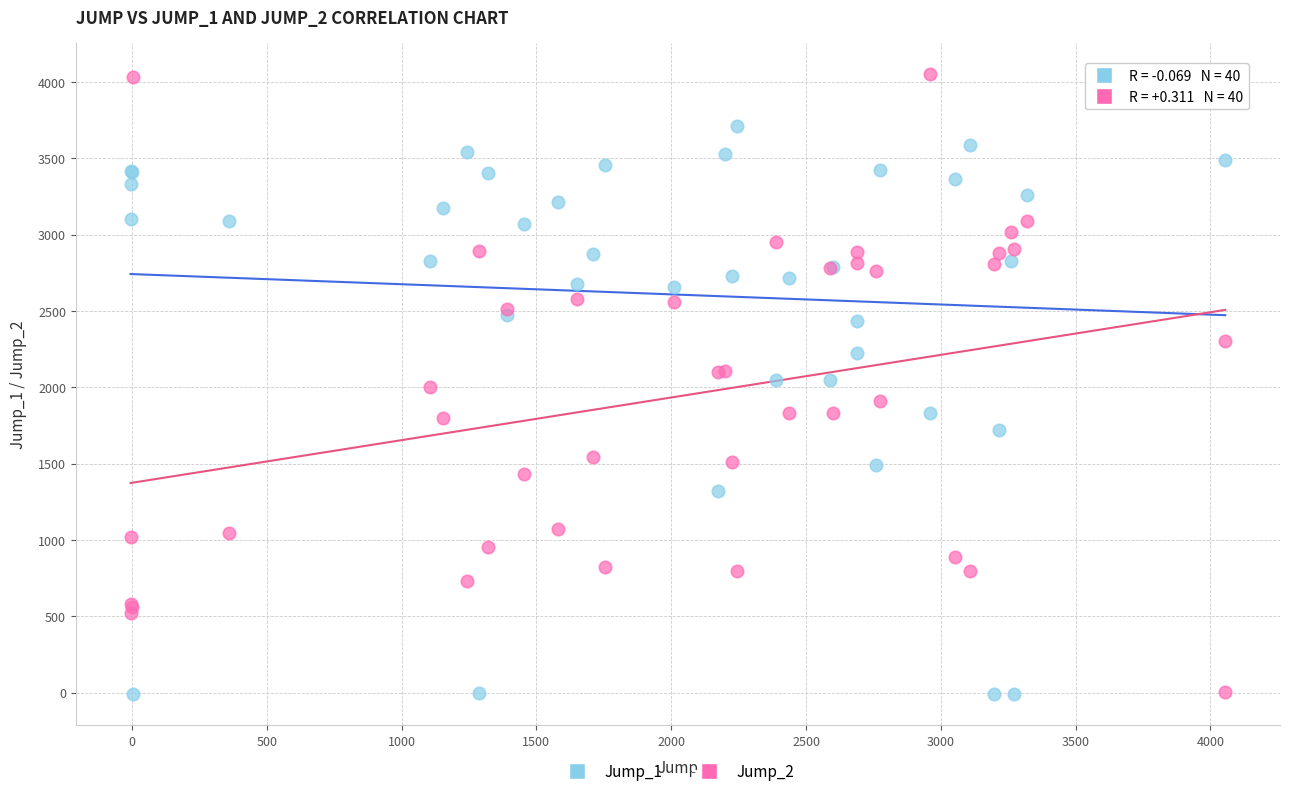

What is the X range (max minus min) for the scatter plot?

4060